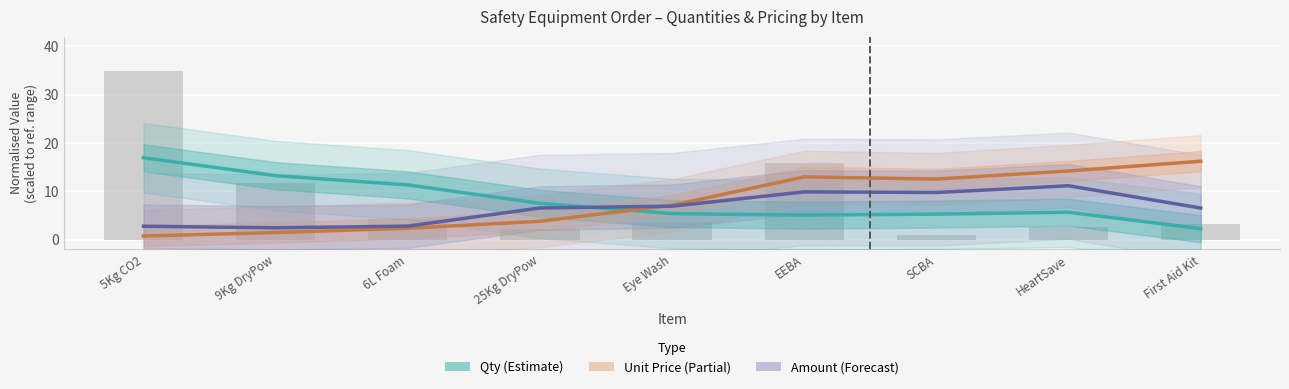

Reading right to left, transcribe all the data shown in this chart.

Qty (Estimate): First Aid Kit=2.3	HeartSave=5.7	SCBA=5.3	EEBA=5.1	Eye Wash=5.4	25Kg DryPow=7.5	6L Foam=11.3	9Kg DryPow=13.3	5Kg CO2=17.0
Unit Price (Partial): First Aid Kit=16.2	HeartSave=14.2	SCBA=12.6	EEBA=13.0	Eye Wash=7.1	25Kg DryPow=3.8	6L Foam=2.4	9Kg DryPow=1.5	5Kg CO2=0.8
Amount (Forecast): First Aid Kit=6.6	HeartSave=11.2	SCBA=9.8	EEBA=9.9	Eye Wash=6.9	25Kg DryPow=6.6	6L Foam=2.8	9Kg DryPow=2.5	5Kg CO2=2.8